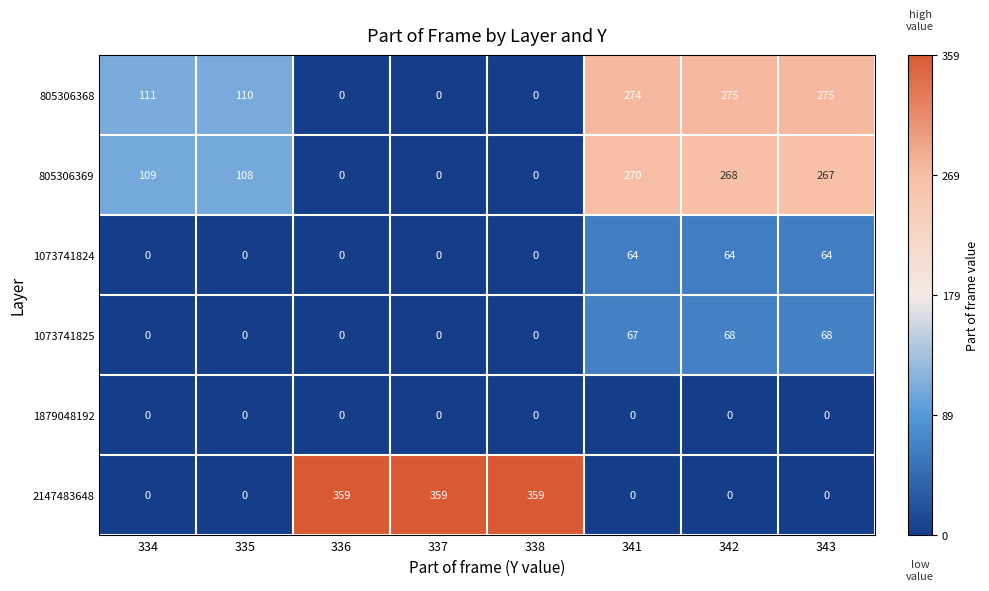

Count the number of data series in this chart.

6